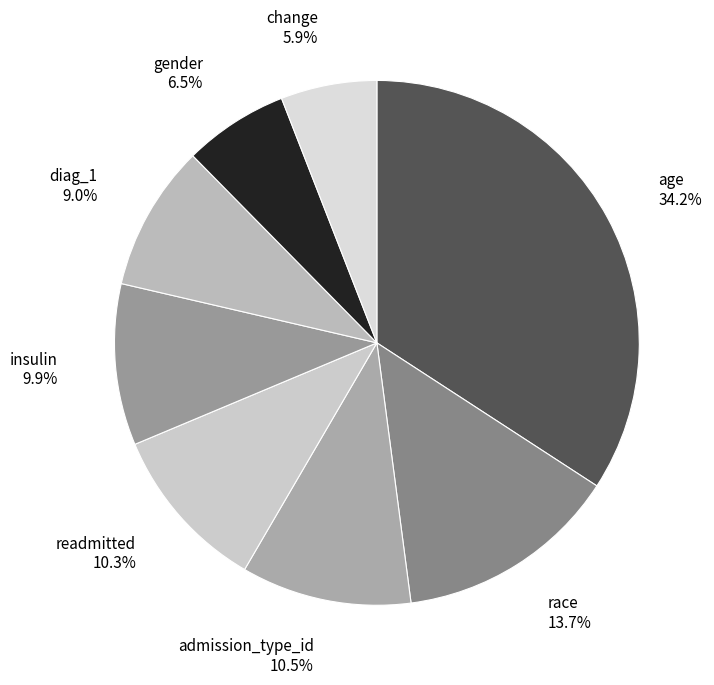

Combined, do gender and insulin account for over 50%?

No